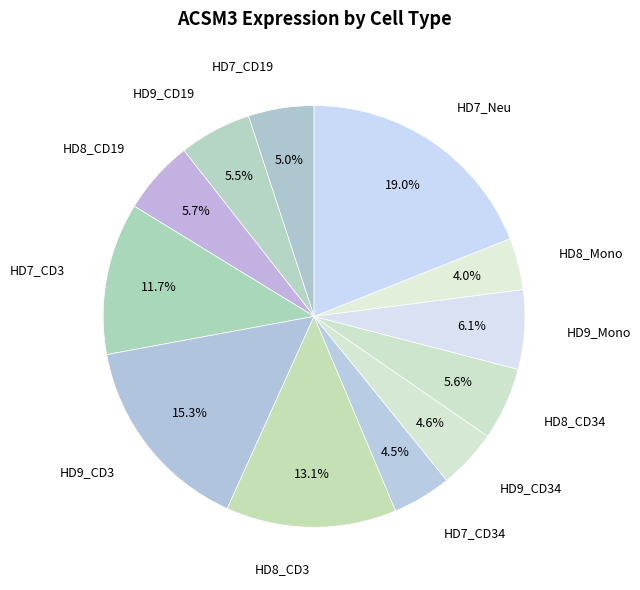

To the nearest percent, what is the difference between the largest and smallest slice percentages?

15%